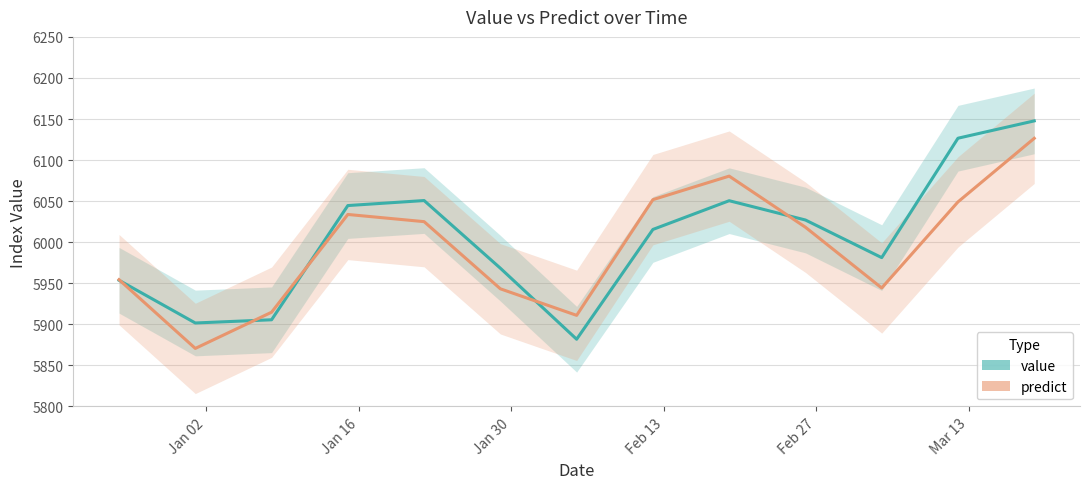

What is the minimum value for predict?

5870.6